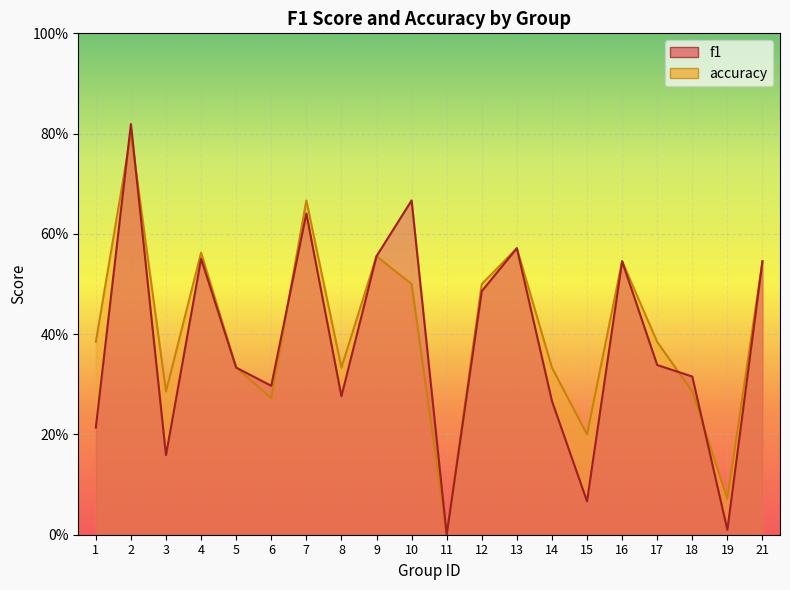

List the labels in order of accuracy value, largest first.

2, 7, 13, 4, 9, 16, 21, 10, 12, 1, 17, 5, 8, 14, 3, 18, 6, 15, 19, 11